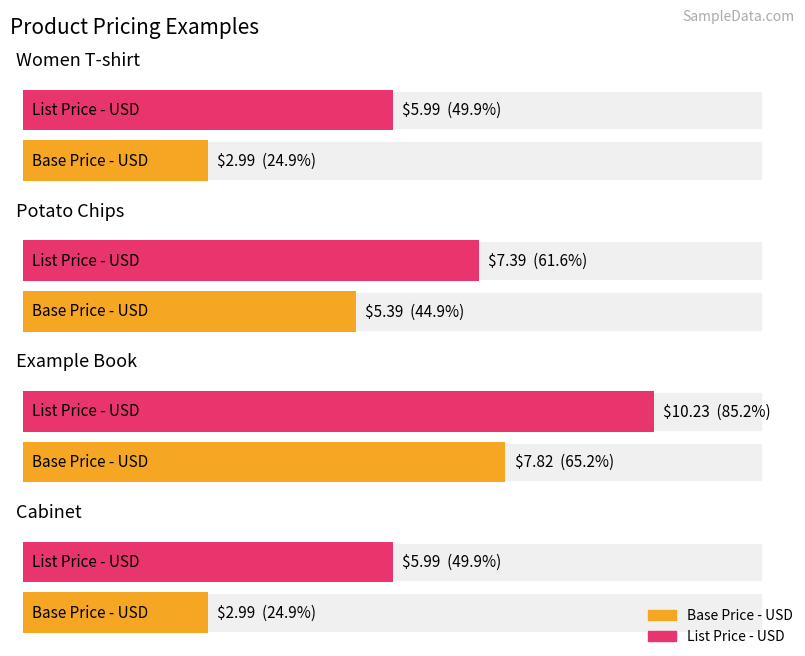

Does the chart contain stacked bars?

No